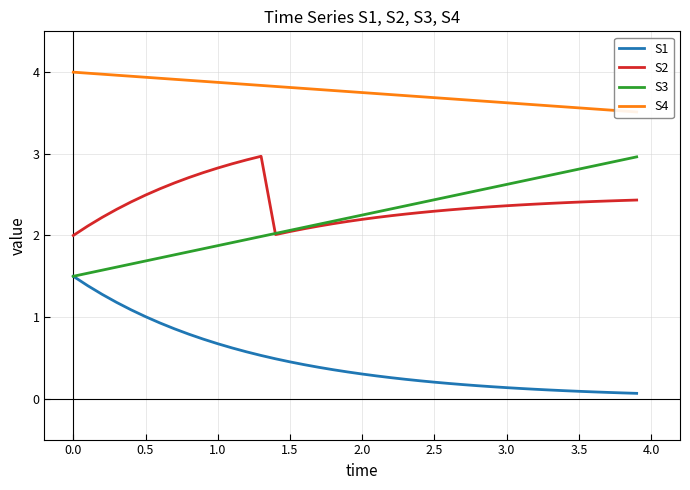

True or false: S2 and S1 intersect in this chart.

False